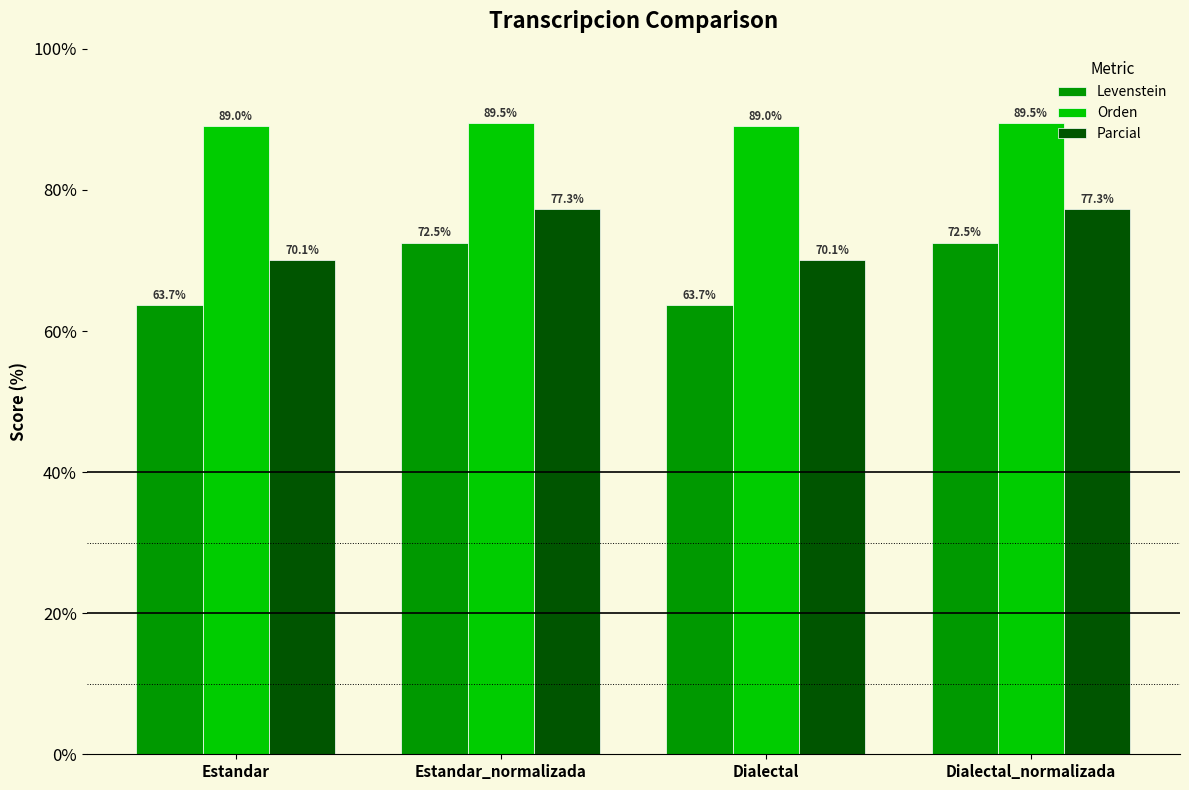

Where does the Levenstein series first go above 72?

Estandar_normalizada